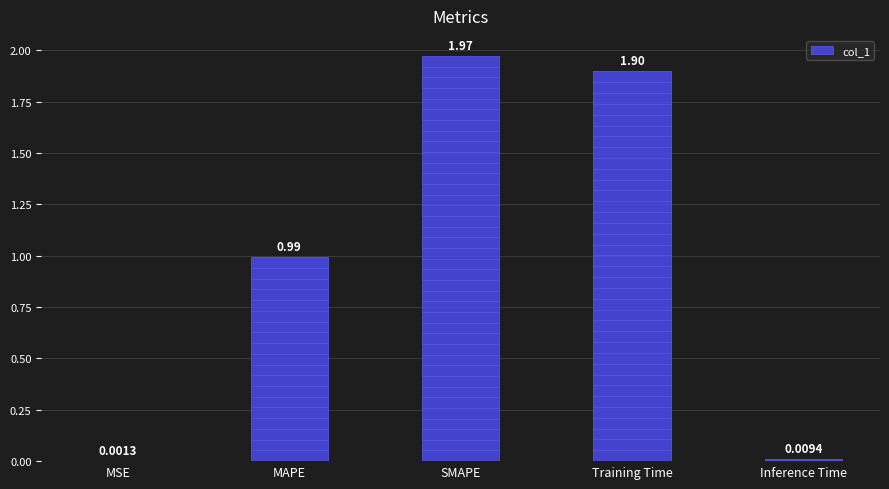

Are the bars horizontal?

No